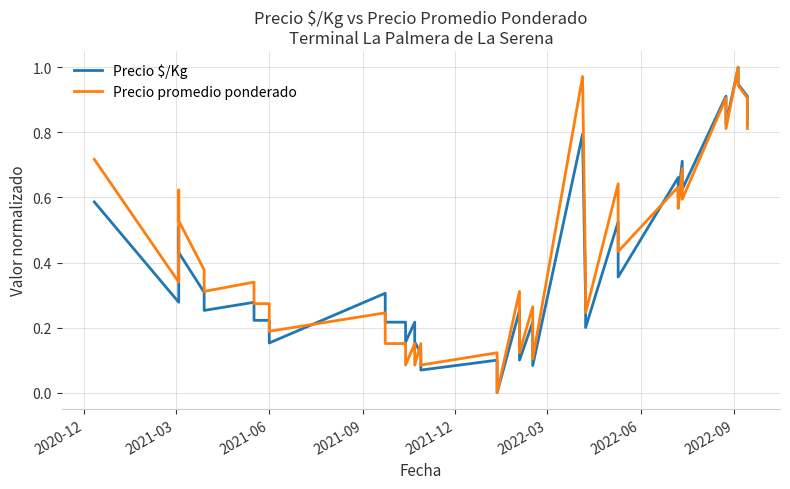

How many lines are shown in the chart?

2